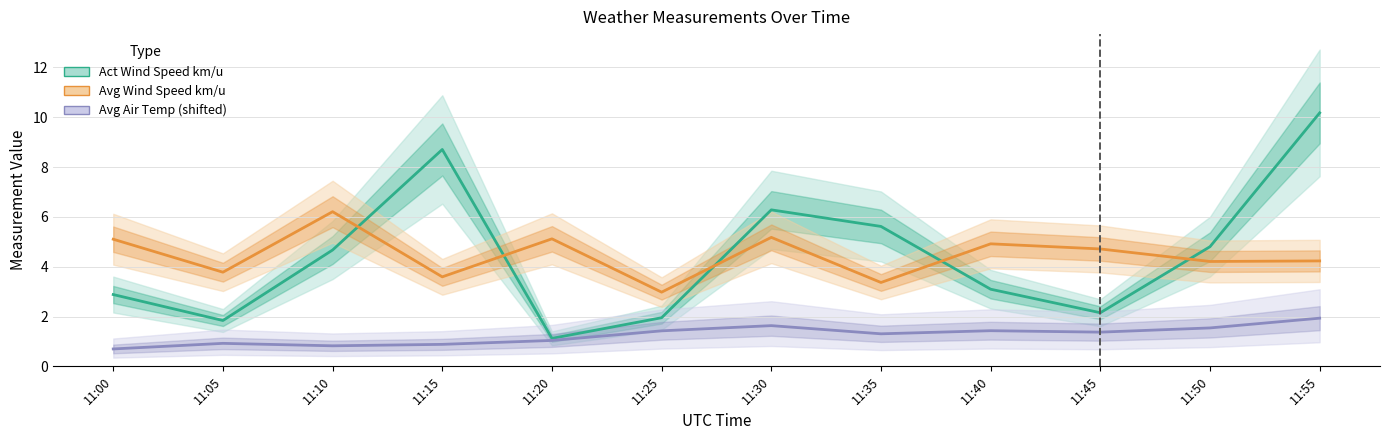

Does the chart have visible grid lines?

Yes